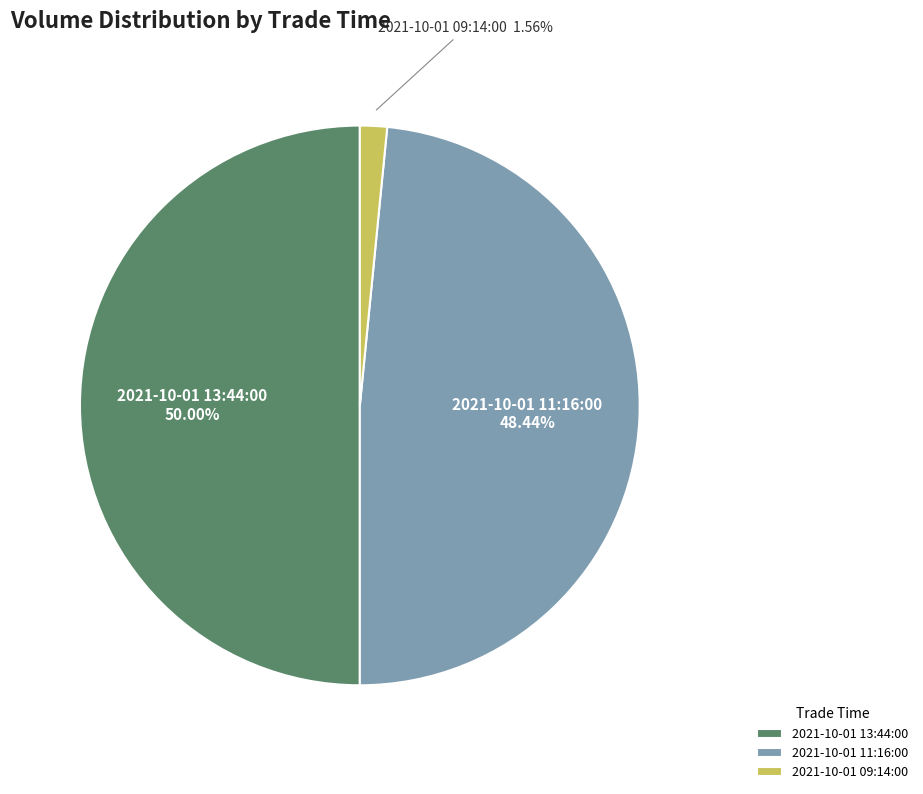

Which category has the smallest portion of the pie?

2021-10-01 09:14:00